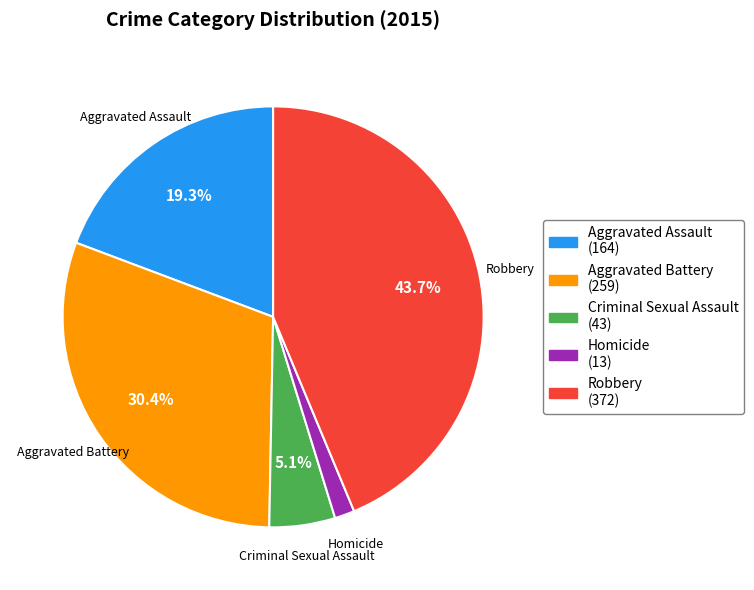

Count the number of slices in the pie.

5